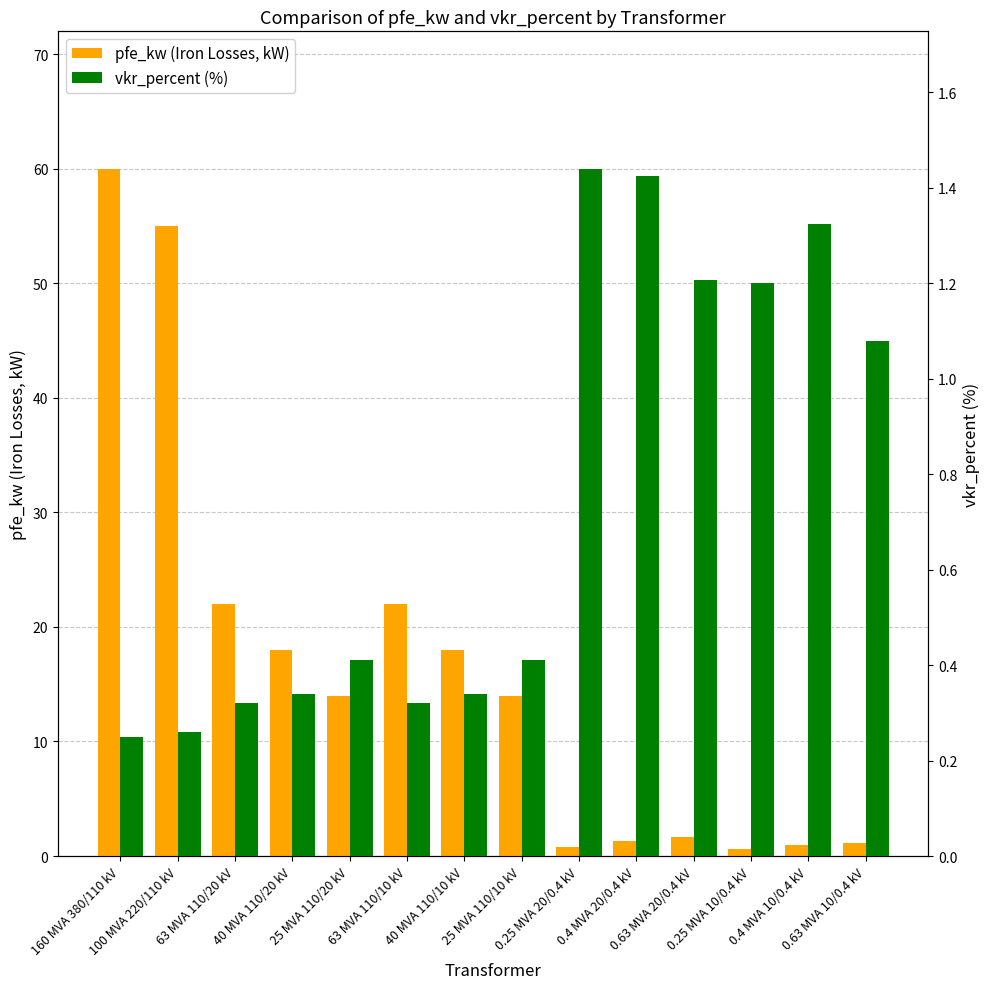

What is the label of the 7th bar from the right?

25 MVA 110/10 kV